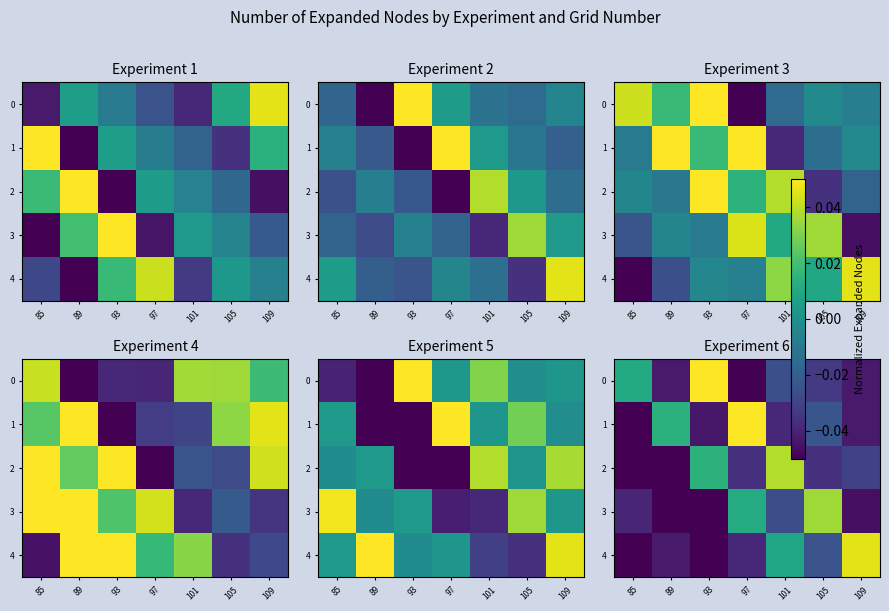

What is the lowest value of the 3 series?

-0.1